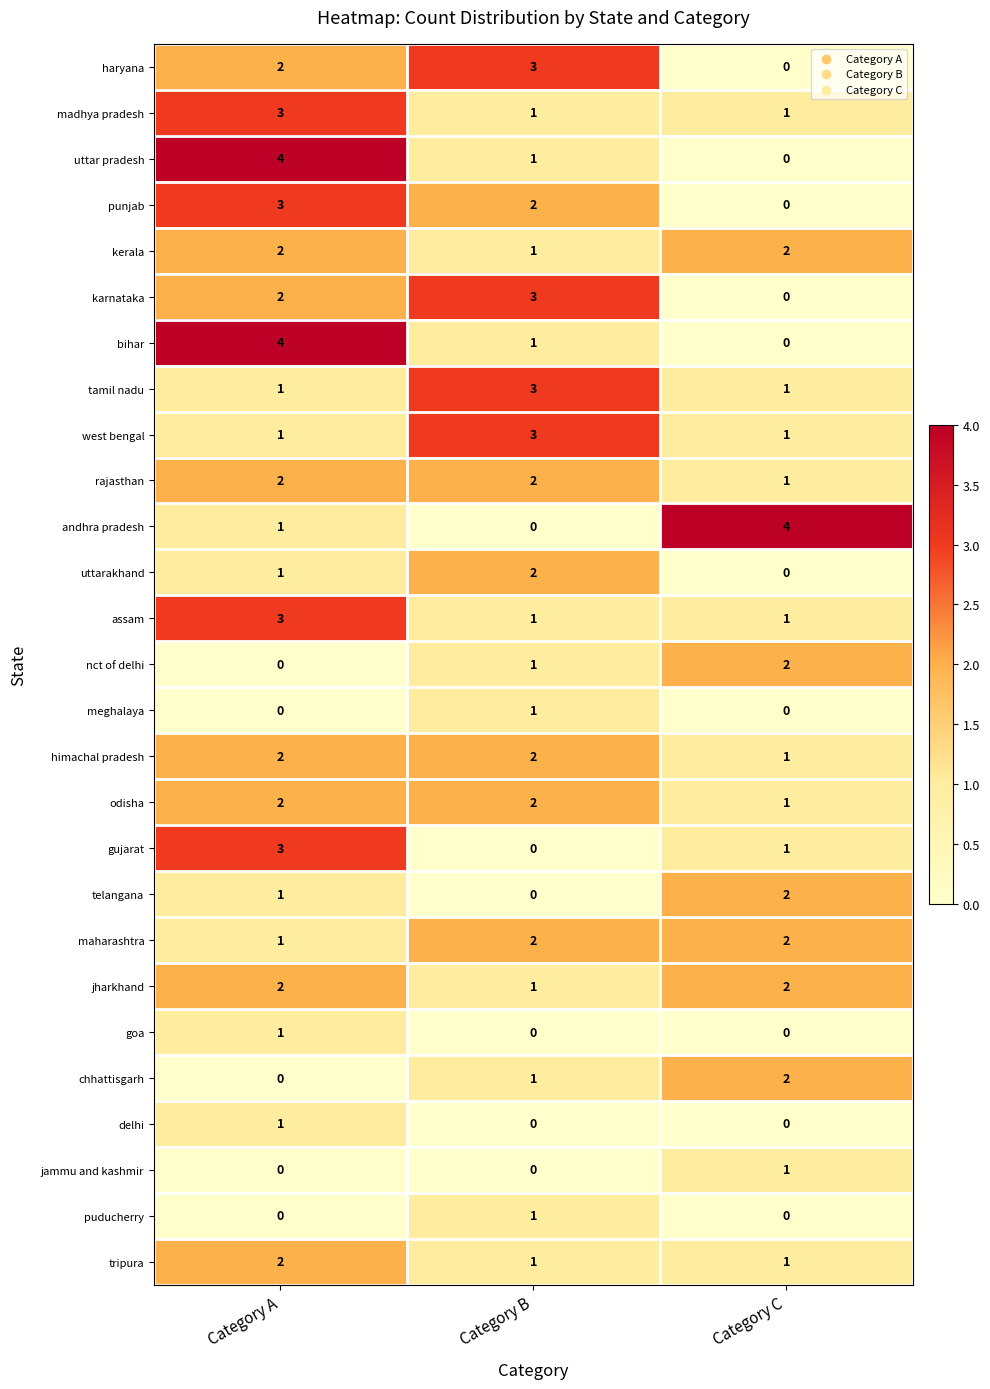

What value does the uttar pradesh series have at Category A?

4